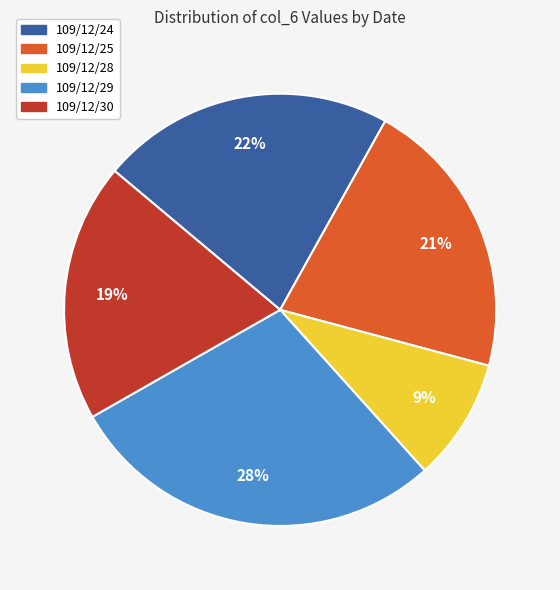

Count the number of slices in the pie.

5